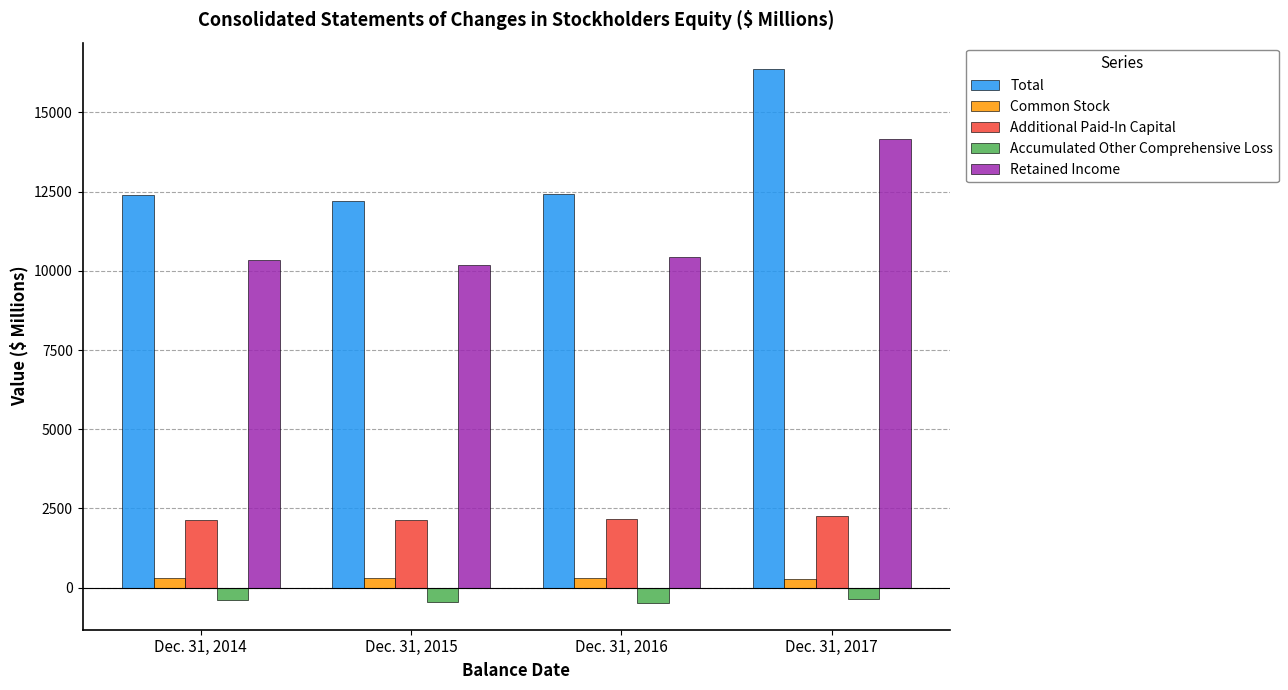

What is the minimum value for Additional Paid-In Capital?

2143